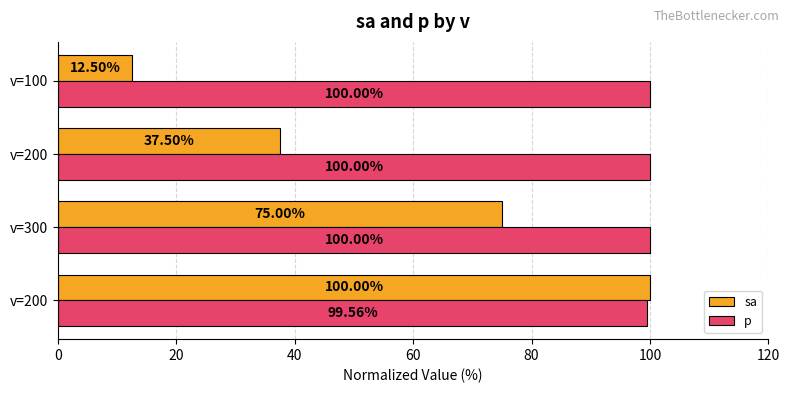

How many data points in sa are less than 75?

2